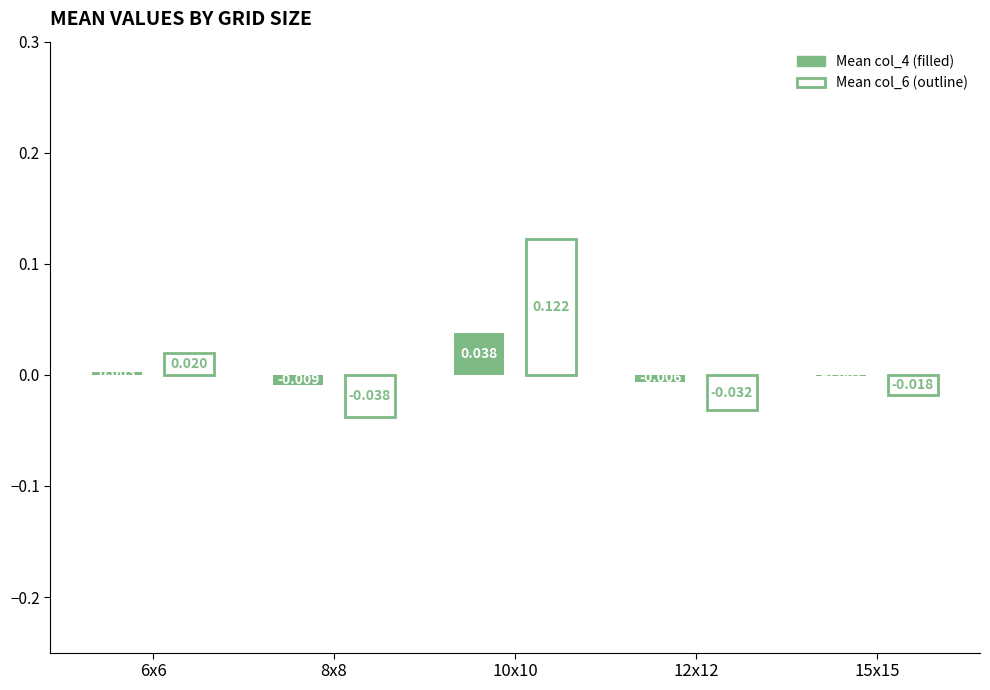

What is the label of the 3rd bar from the left?

10x10